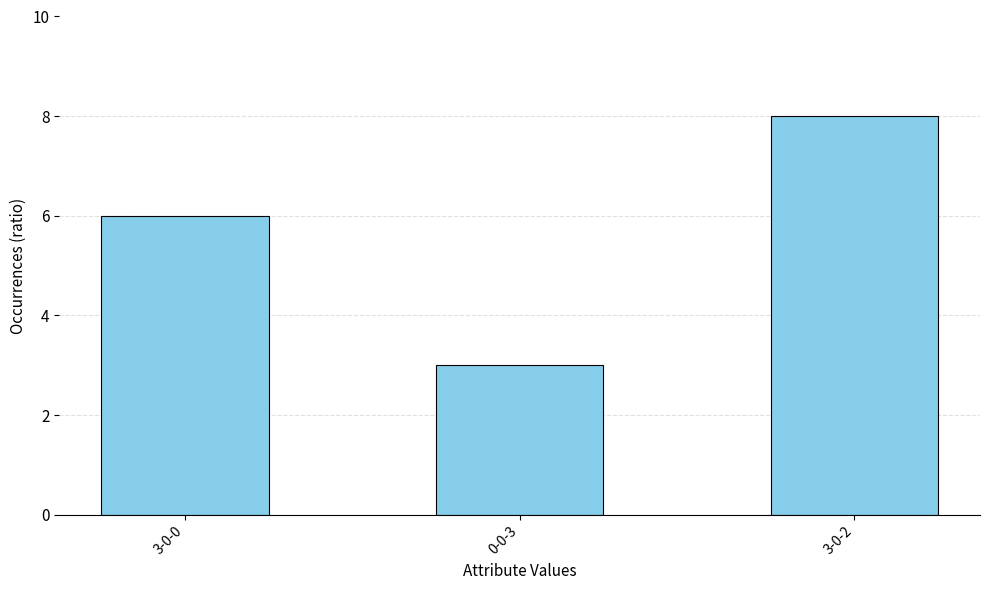

What is the greatest value displayed?

8